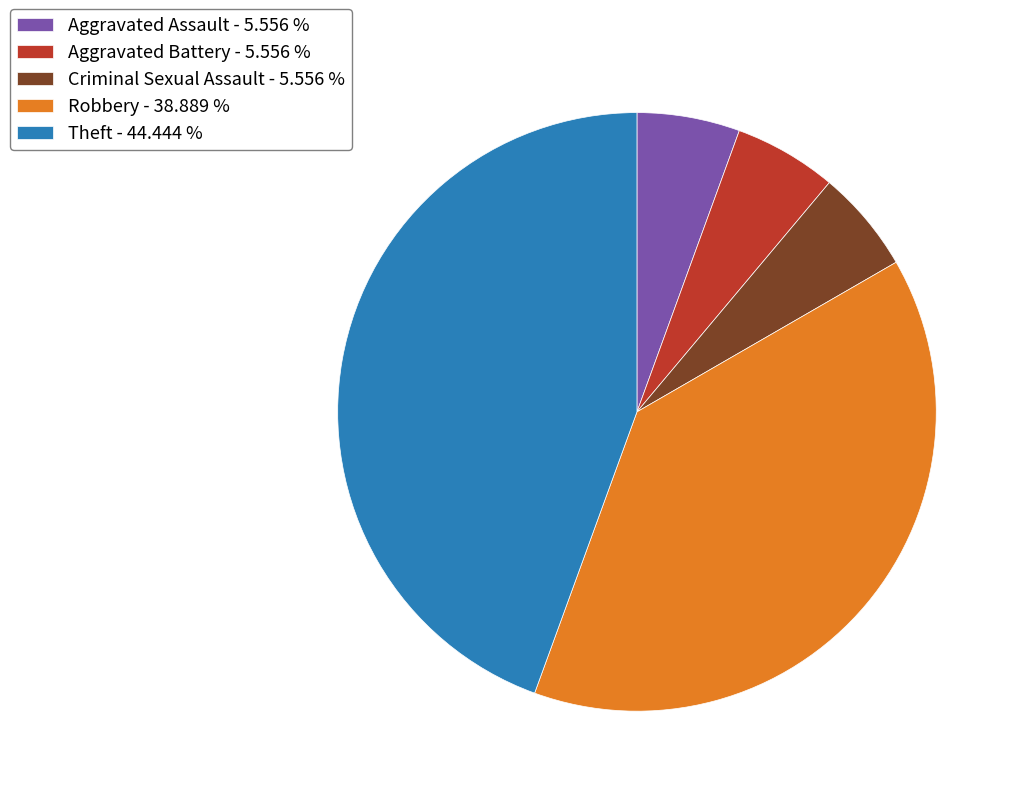

True or false: Aggravated Assault accounts for 6% of the total.

True